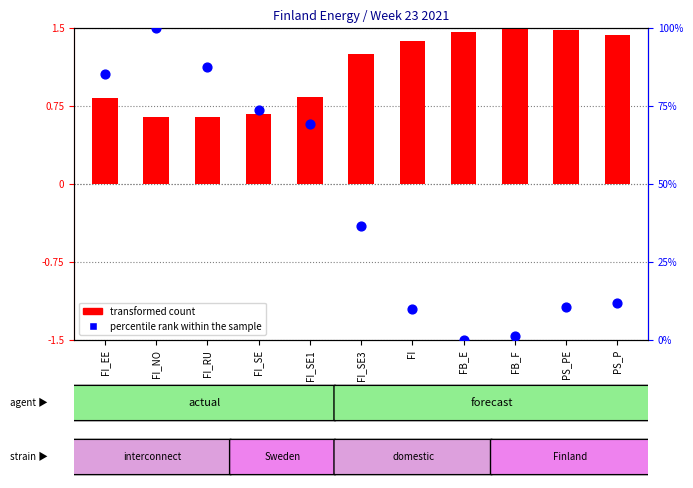

What are all the series names shown in the legend?

transformed count, percentile rank within the sample